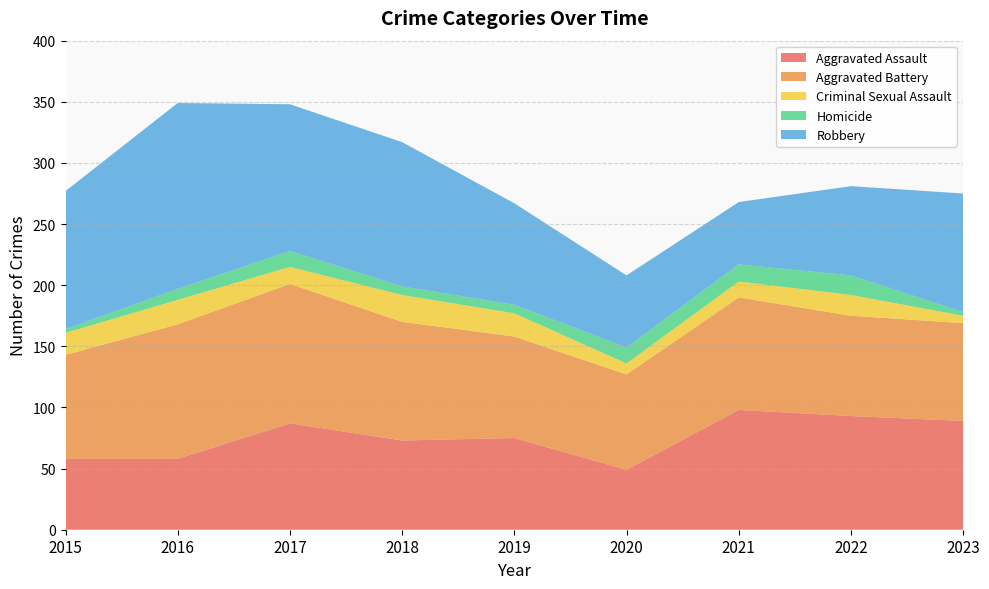

Reading left to right, extract all data points from this chart.

Aggravated Assault: 2015=58	2016=58	2017=87	2018=73	2019=75	2020=49	2021=98	2022=93	2023=89
Aggravated Battery: 2015=85	2016=110	2017=114	2018=97	2019=83	2020=78	2021=92	2022=82	2023=80
Criminal Sexual Assault: 2015=18	2016=20	2017=14	2018=22	2019=19	2020=9	2021=13	2022=17	2023=6
Homicide: 2015=3	2016=9	2017=13	2018=7	2019=7	2020=13	2021=14	2022=16	2023=3
Robbery: 2015=113	2016=152	2017=120	2018=118	2019=83	2020=59	2021=51	2022=73	2023=97